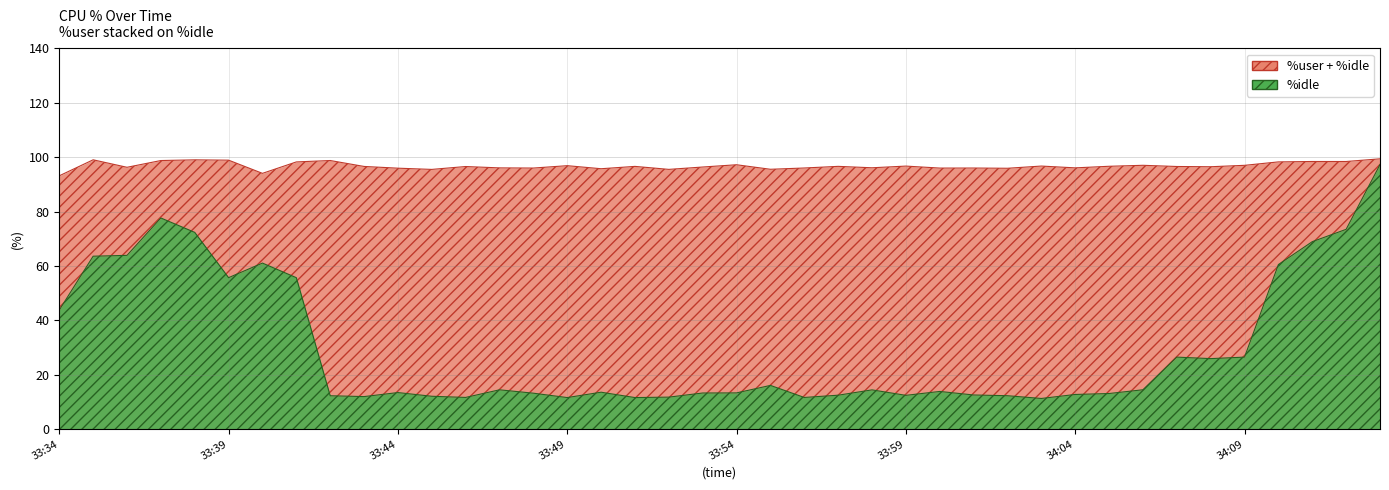

Where is the first local maximum?

02:33:37